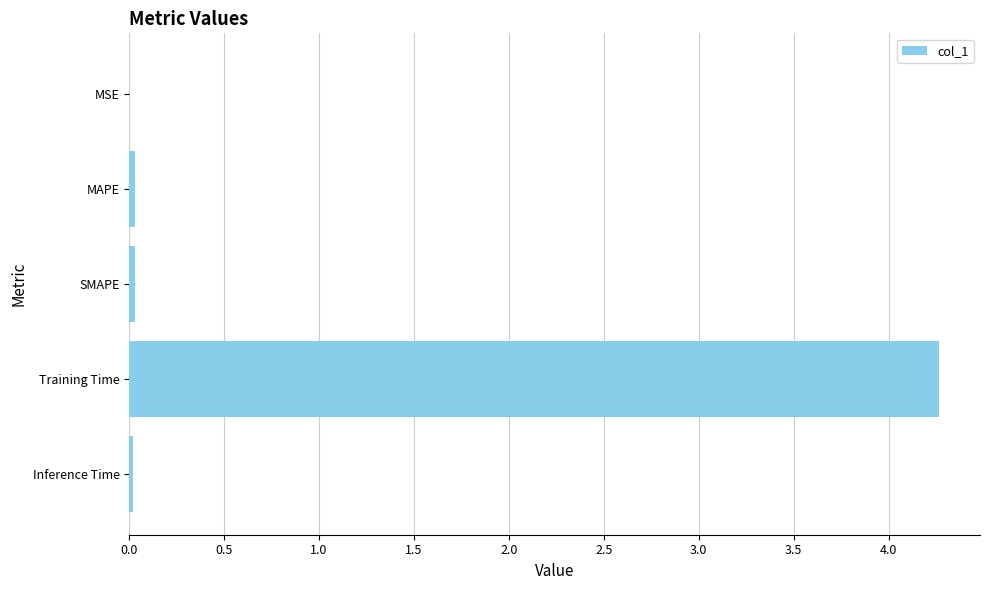

Are the bars horizontal?

Yes